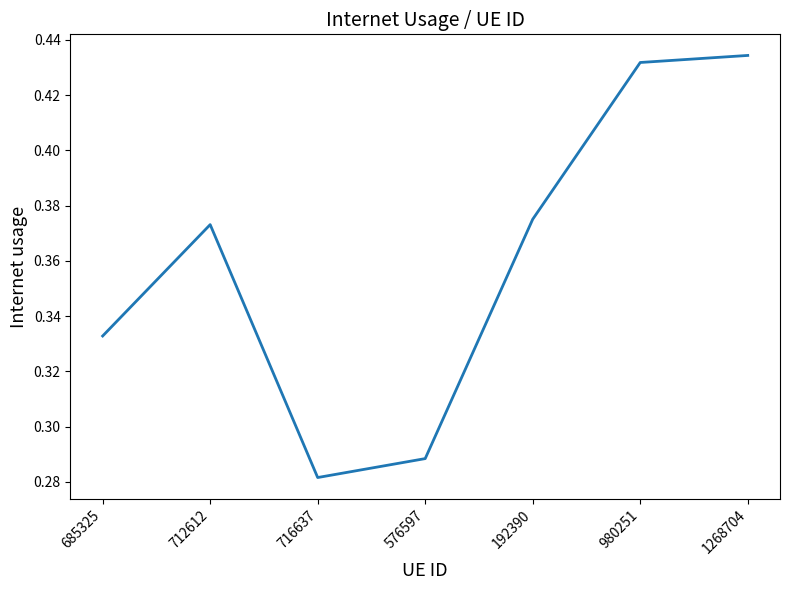

At which category does the data reach its first local peak?

712612